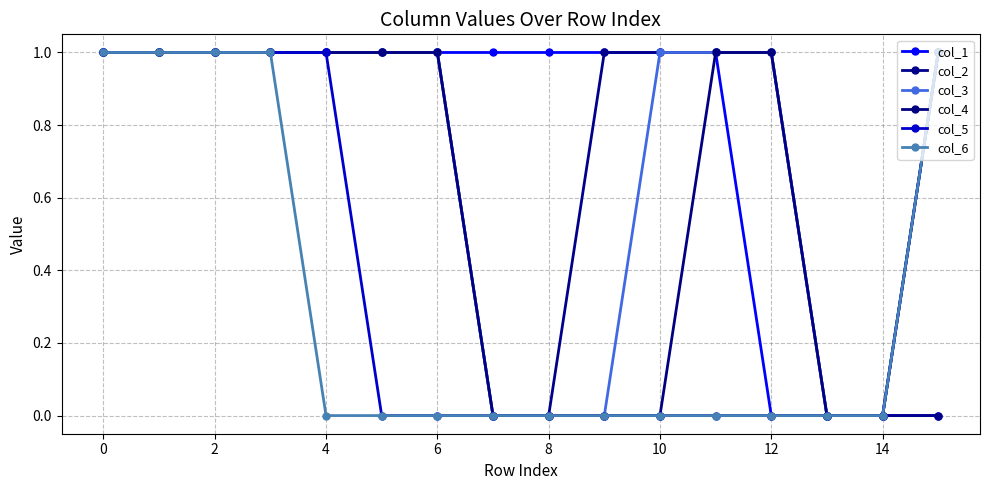

Count the number of categories in the chart.

16